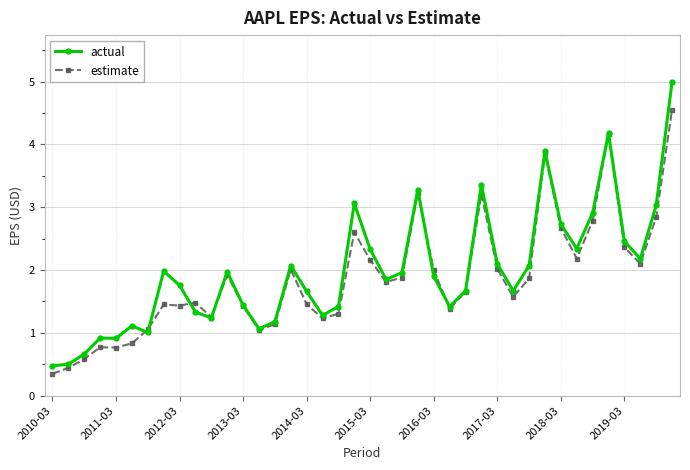

What is the value of the estimate point at the 35th from the left?

2.8